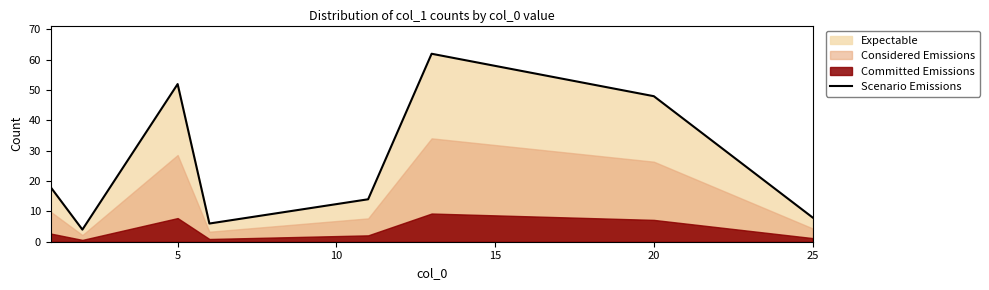

What is the difference between the maximum and minimum values?

58